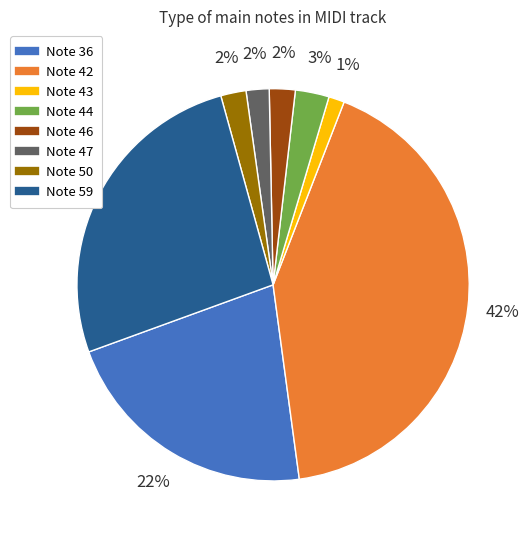

How many slices are in this pie chart?

8